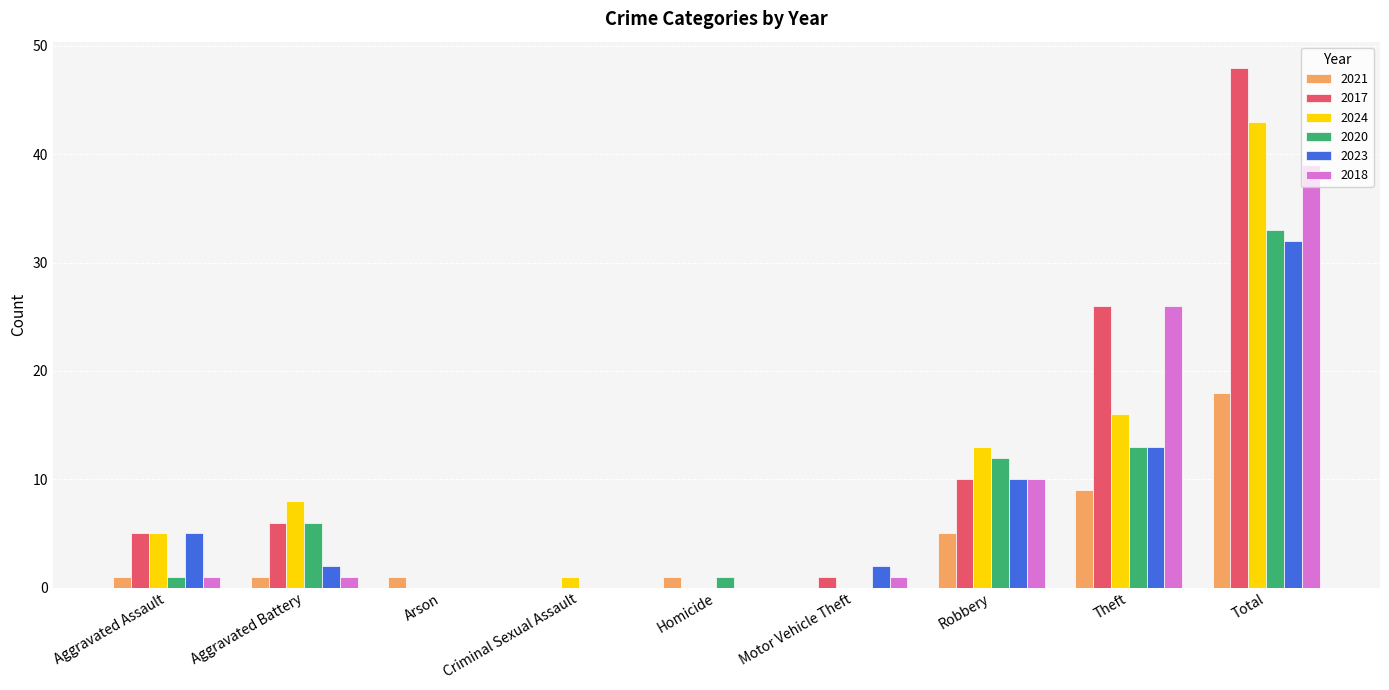

Reading right to left, list all the values displayed in this chart.

2021: Total=18	Theft=9	Robbery=5	Motor Vehicle Theft=0	Homicide=1	Criminal Sexual Assault=0	Arson=1	Aggravated Battery=1	Aggravated Assault=1
2017: Total=48	Theft=26	Robbery=10	Motor Vehicle Theft=1	Homicide=0	Criminal Sexual Assault=0	Arson=0	Aggravated Battery=6	Aggravated Assault=5
2024: Total=43	Theft=16	Robbery=13	Motor Vehicle Theft=0	Homicide=0	Criminal Sexual Assault=1	Arson=0	Aggravated Battery=8	Aggravated Assault=5
2020: Total=33	Theft=13	Robbery=12	Motor Vehicle Theft=0	Homicide=1	Criminal Sexual Assault=0	Arson=0	Aggravated Battery=6	Aggravated Assault=1
2023: Total=32	Theft=13	Robbery=10	Motor Vehicle Theft=2	Homicide=0	Criminal Sexual Assault=0	Arson=0	Aggravated Battery=2	Aggravated Assault=5
2018: Total=39	Theft=26	Robbery=10	Motor Vehicle Theft=1	Homicide=0	Criminal Sexual Assault=0	Arson=0	Aggravated Battery=1	Aggravated Assault=1